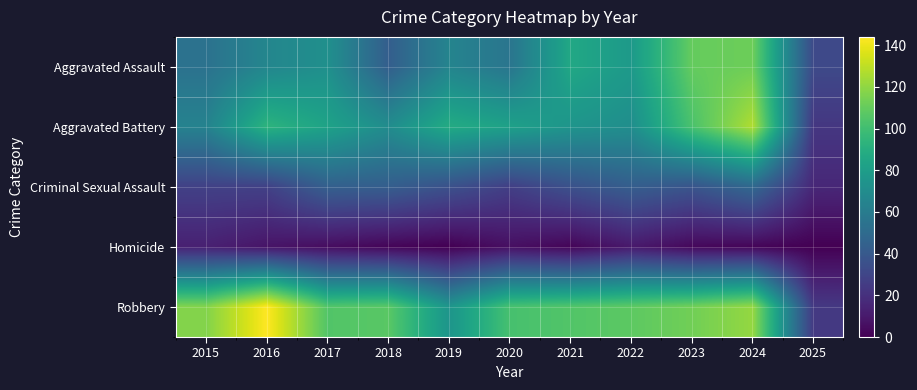

List the series in order of their peak value, lowest first.

Homicide, Criminal Sexual Assault, Aggravated Assault, Aggravated Battery, Robbery